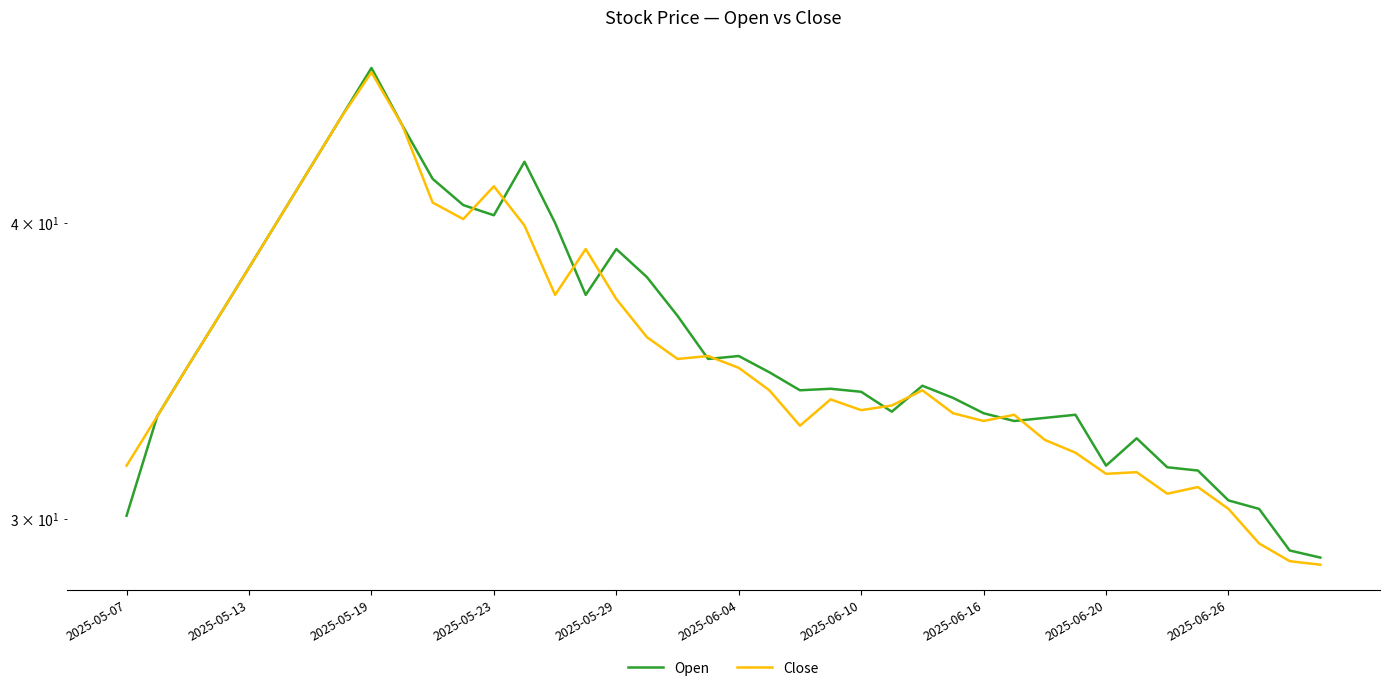

What is the total value across all series at 15?

76.3